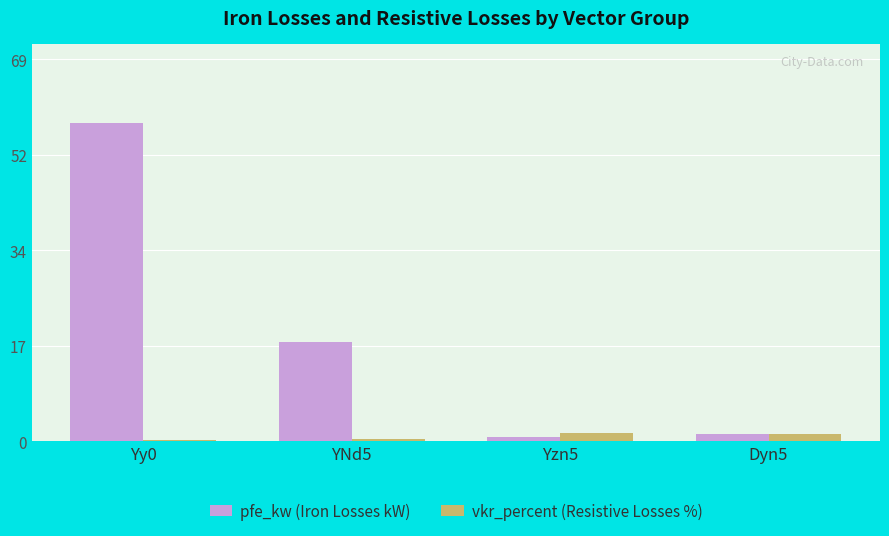

Is it true that vkr_percent (Resistive Losses %) equals 1.4 at Yzn5?

True